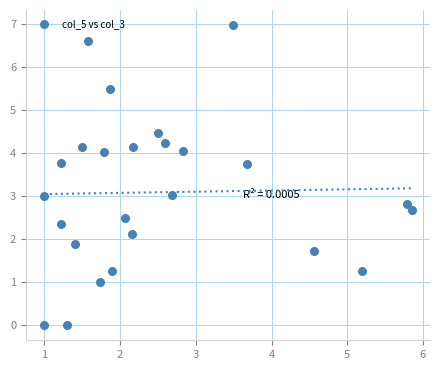

What is the range of X values (max minus min)?

4.8